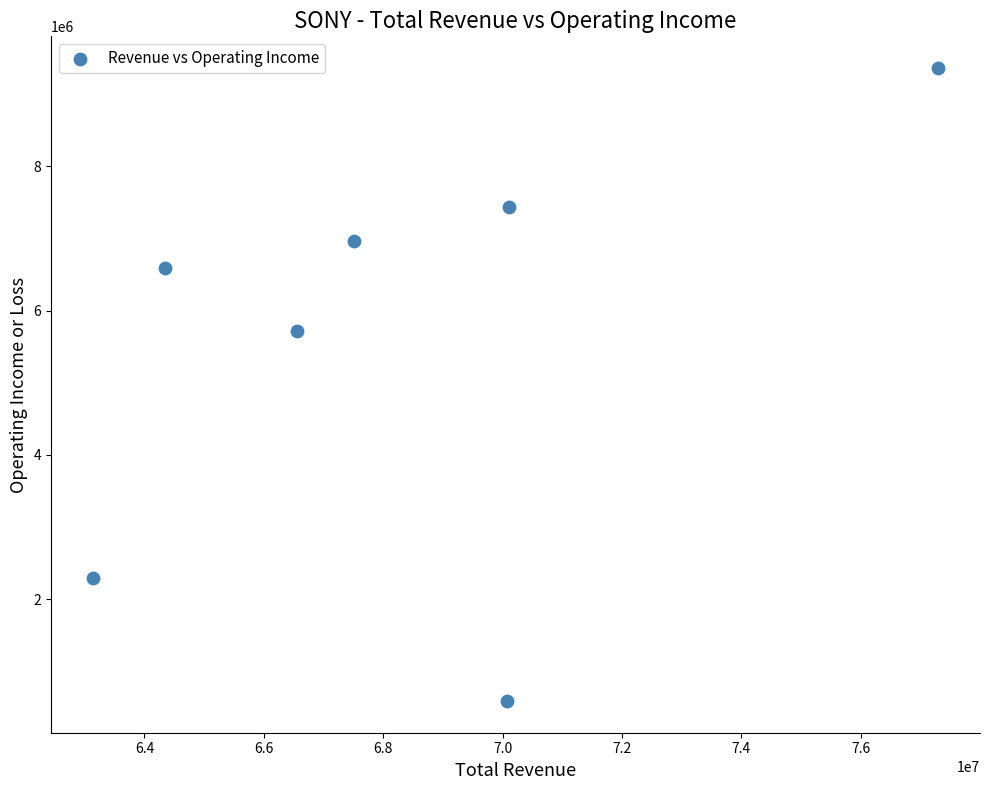

What Y value in the scatter plot is closest to 4975450?

5724600